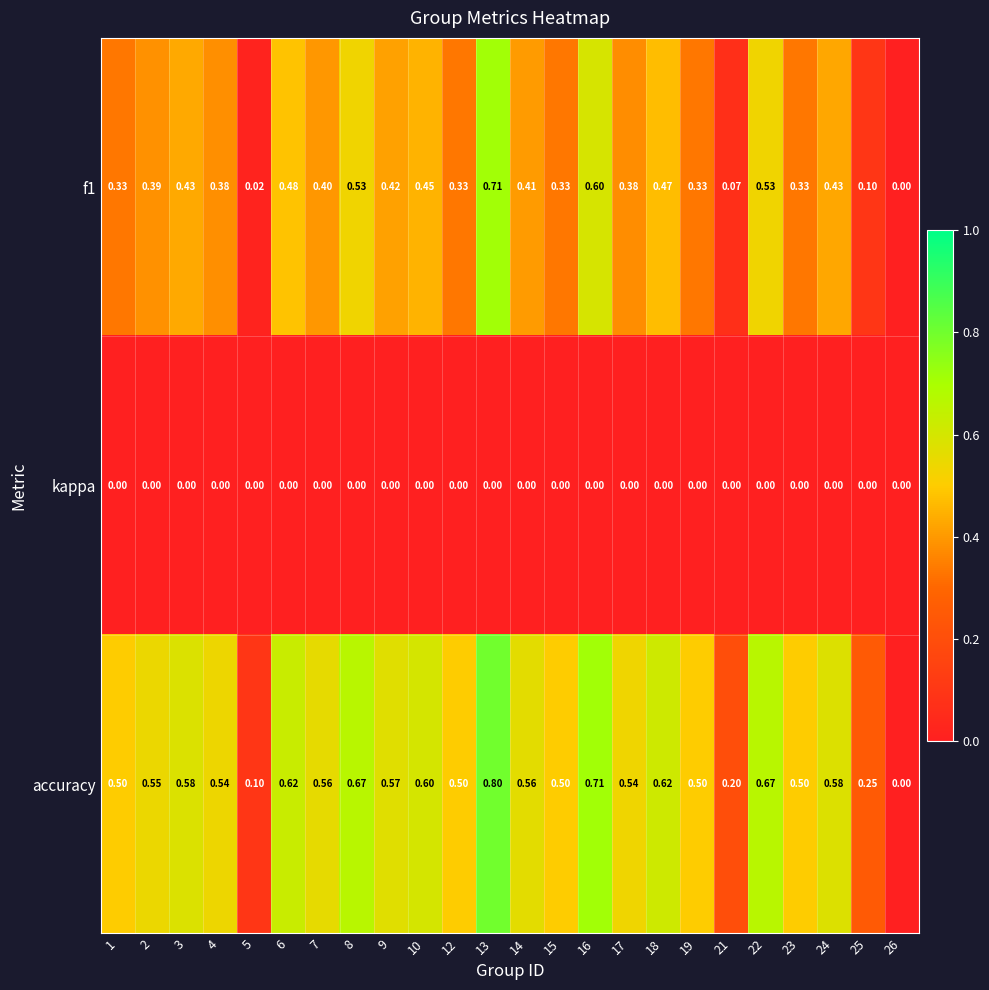

At 25, list the series in order from smallest to largest.

kappa, f1, accuracy